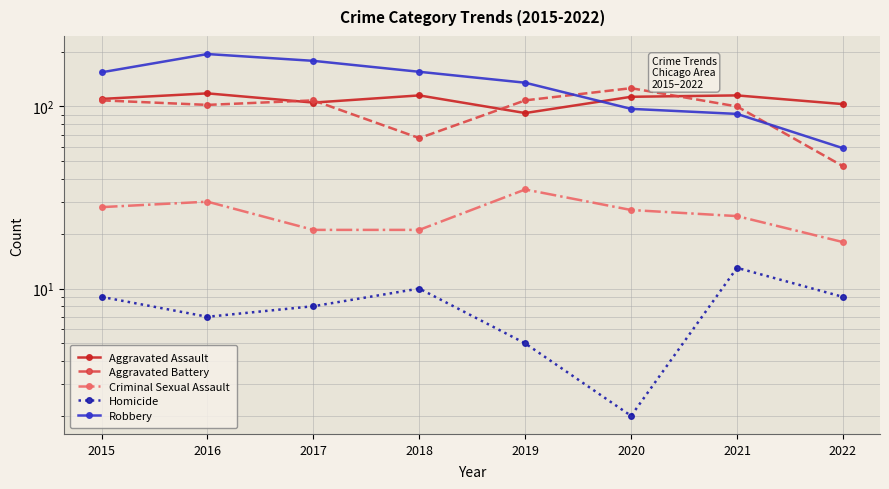

True or false: Aggravated Battery has a value of 55 at 2015.

False